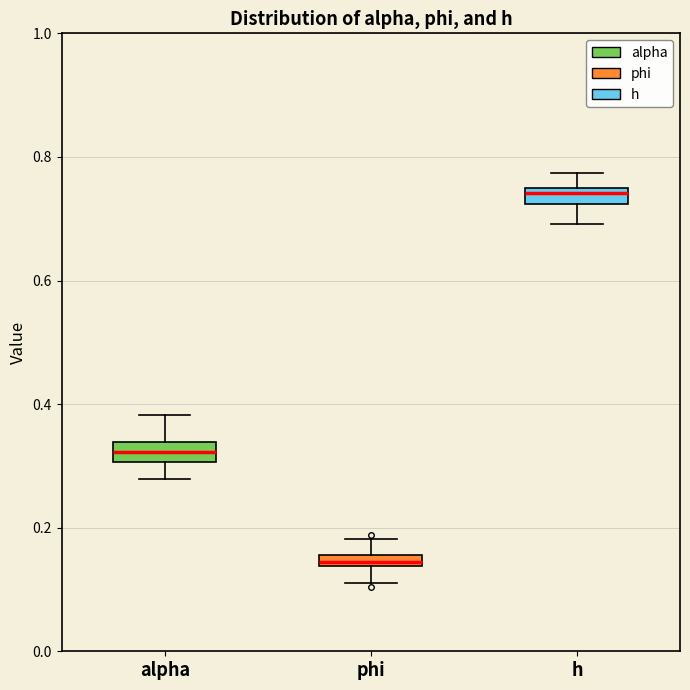

Where does the upper whisker of the box for h end on the y-axis? The values are not printed on the chart, so give them approximately, as read against the axis.

0.78